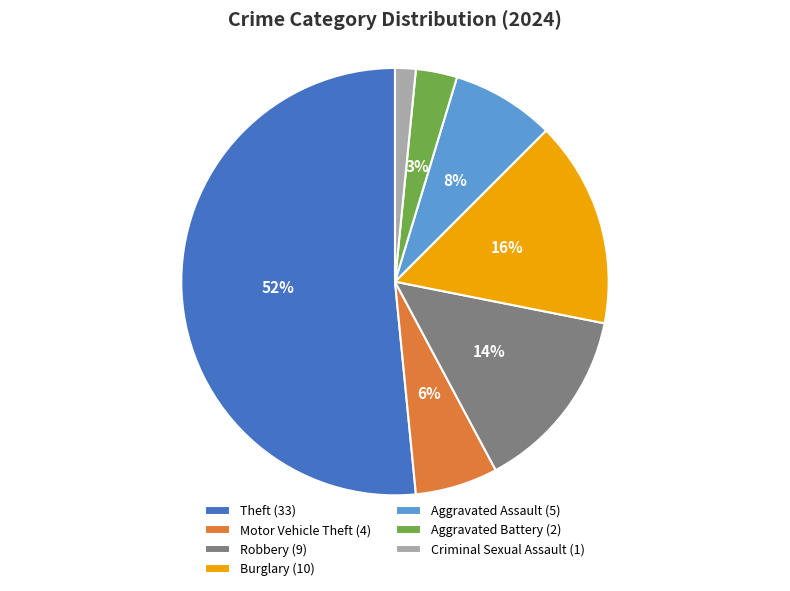

Which category accounts for the majority?

Theft